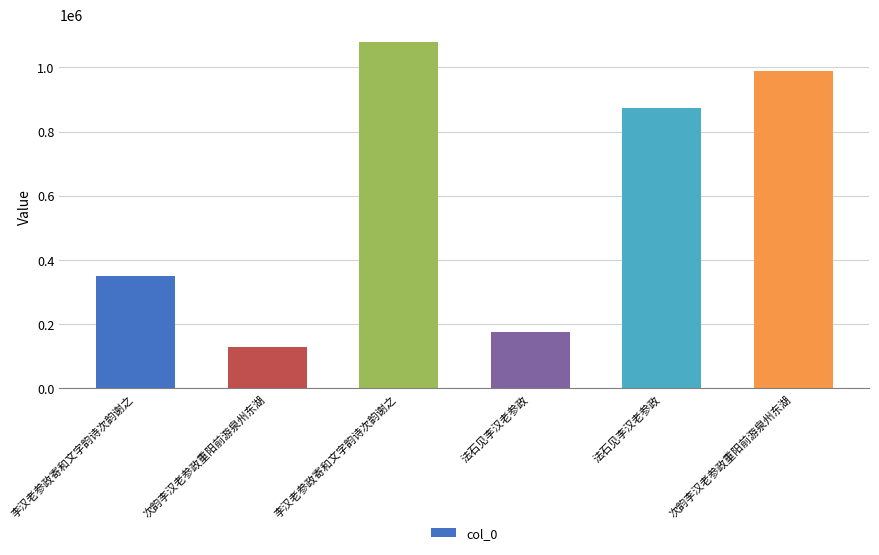

Which label corresponds to the largest value in the chart?

李汉老参政寄和文字韵诗次韵谢之